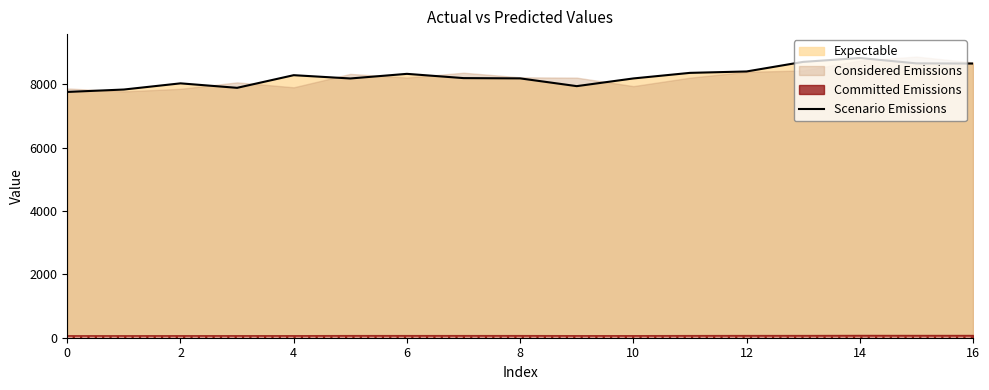

Between 13 and 14, which is larger?

14